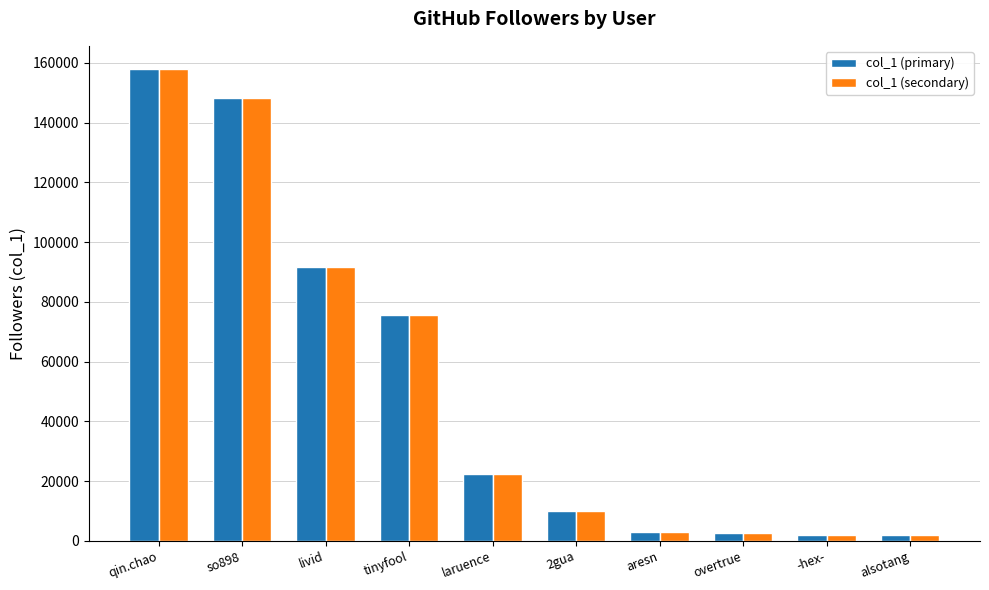

What is the difference between the maximum and minimum values in the col_1 (secondary) series?

155921